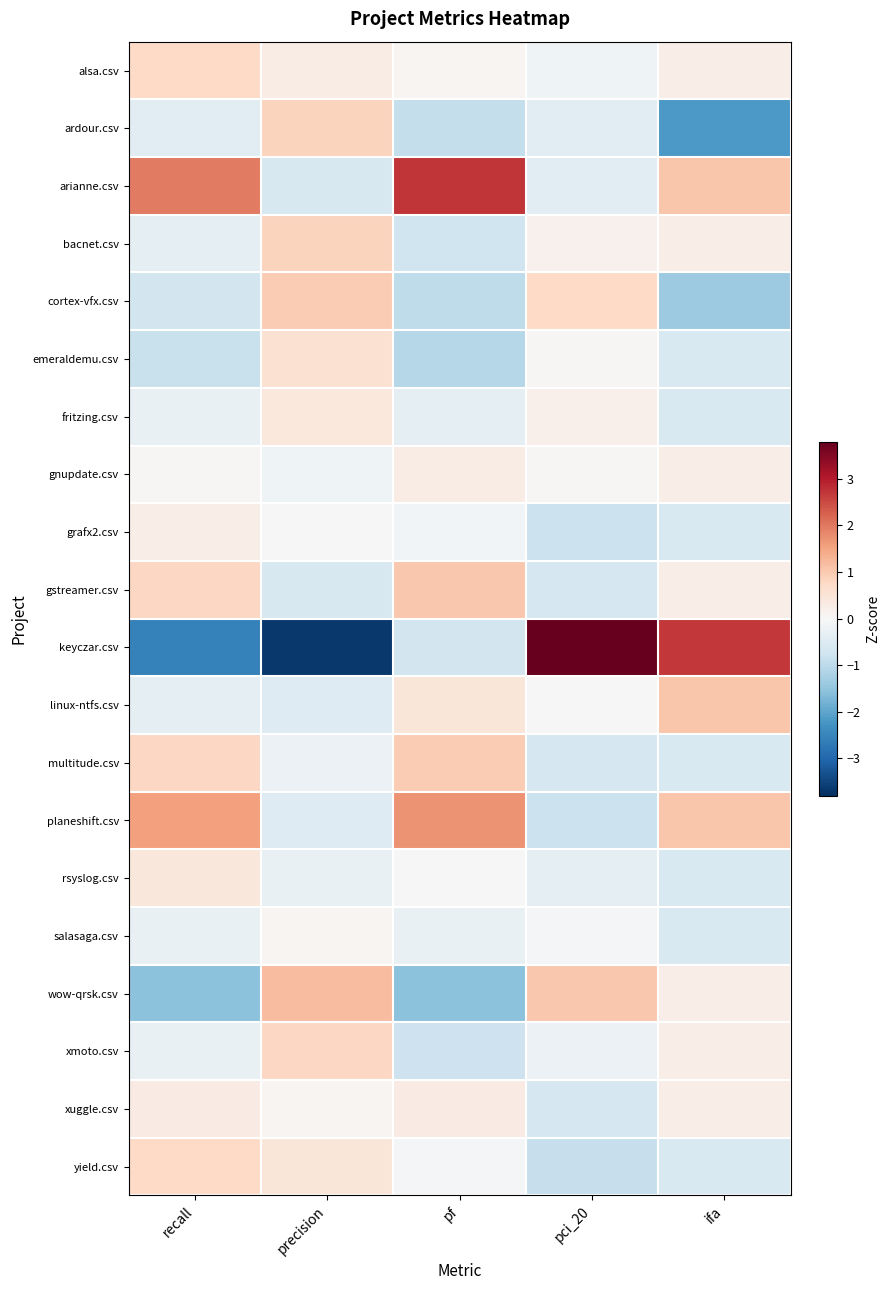

What is the difference between the highest and lowest values at ifa?

4.9